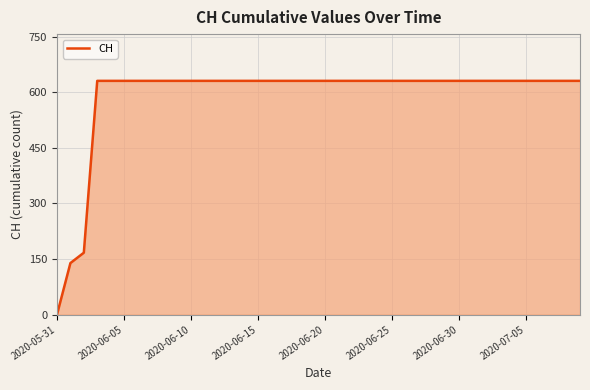

What is the maximum value shown in the chart?

631